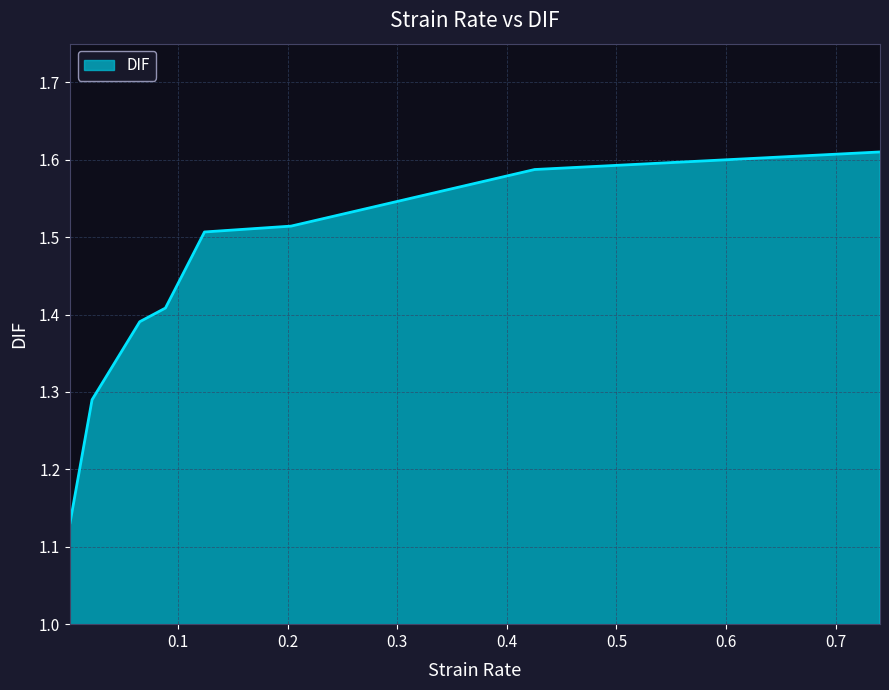

Count the values in the range 1 to 2.

8